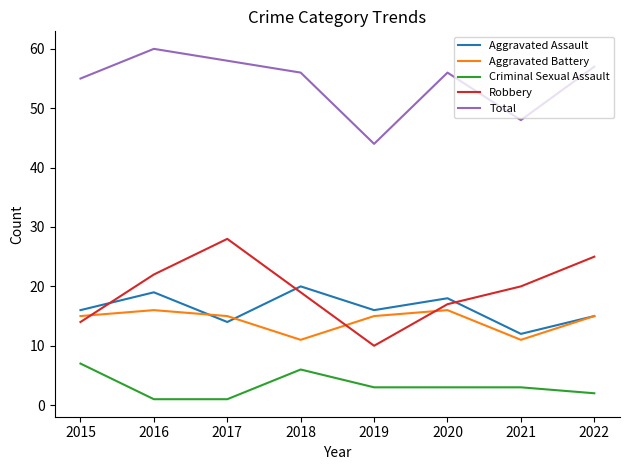

What is the total value across all series at 2021?

94